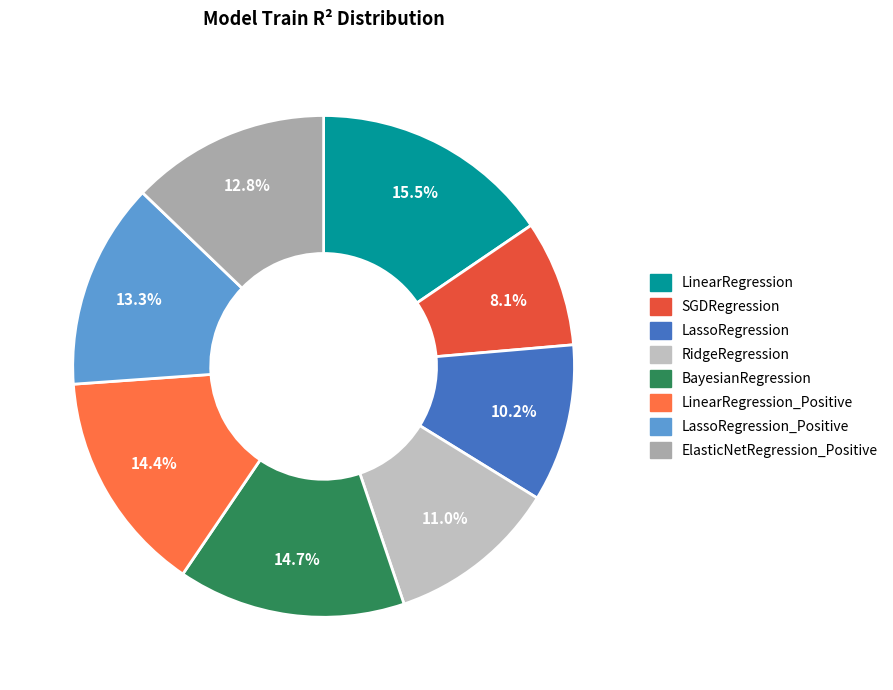

Is there a majority slice in this chart?

No